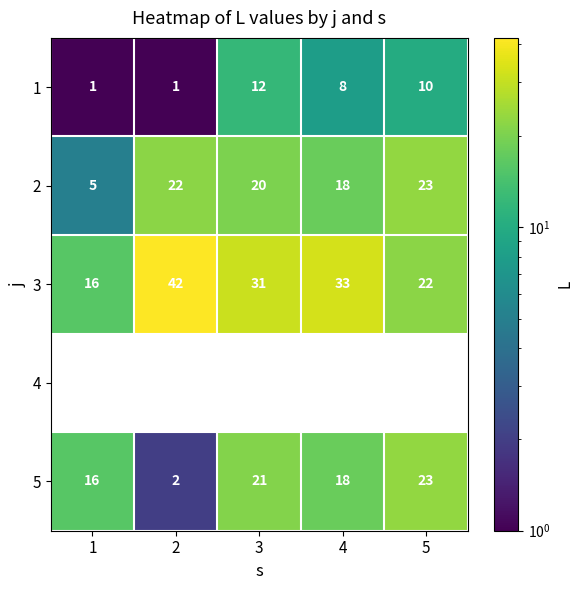

Which category has the highest value across all series?

2